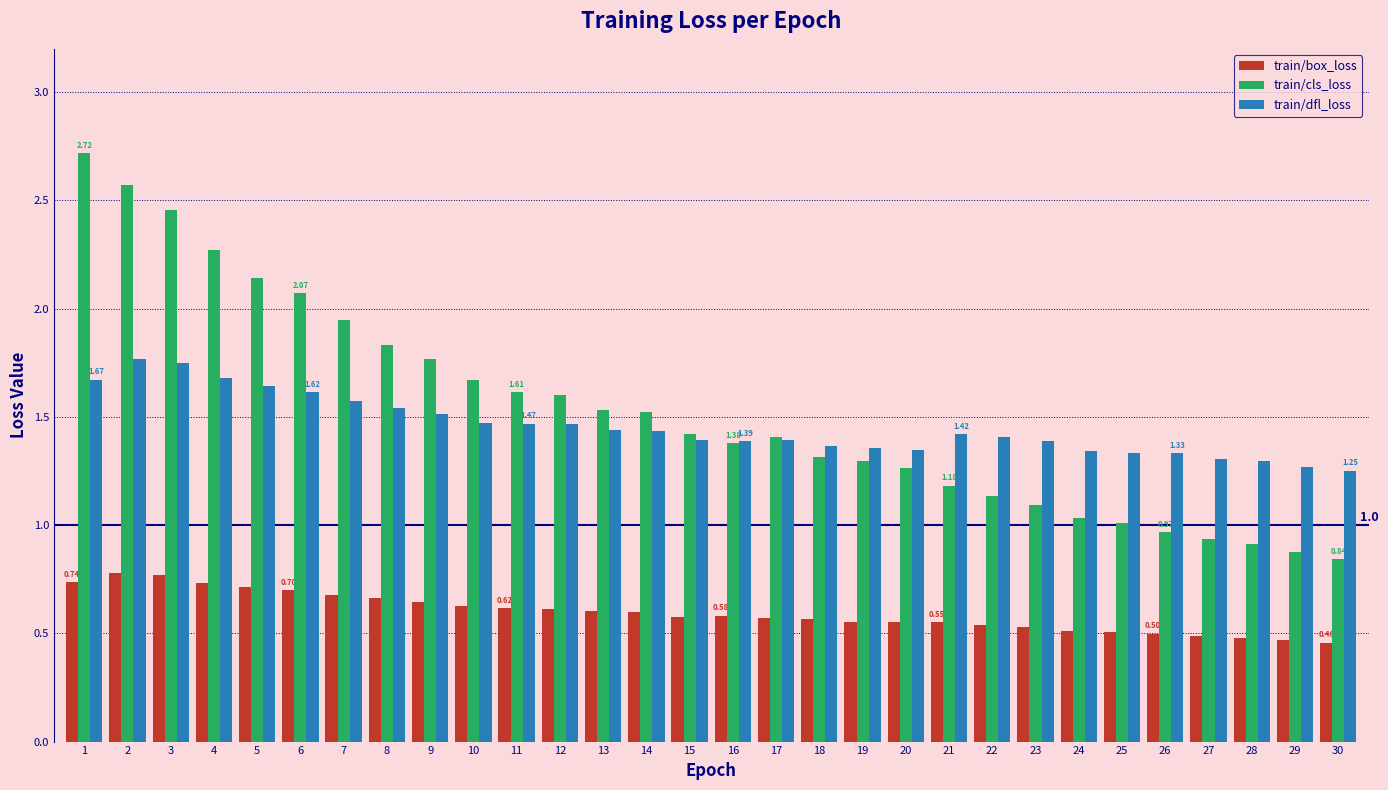

How many groups of bars are there?

30